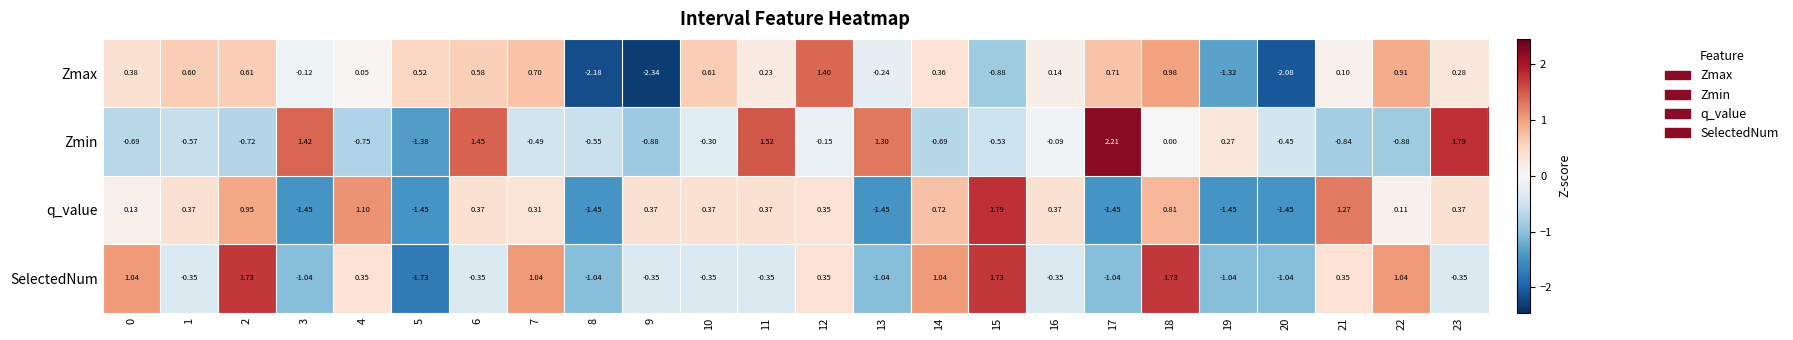

Is the value of Zmax at 21 greater than the value of Zmin at 12?

Yes